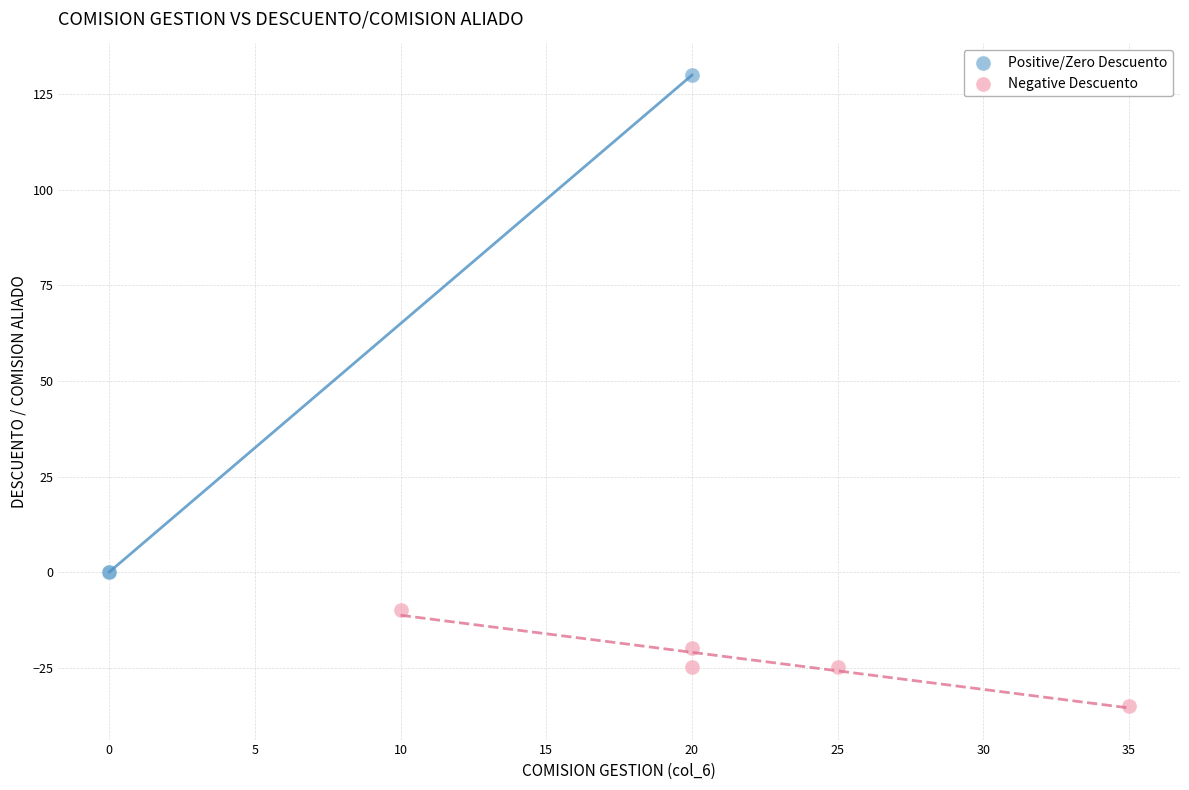

What are all the series names shown in the legend?

Positive/Zero Descuento, Negative Descuento